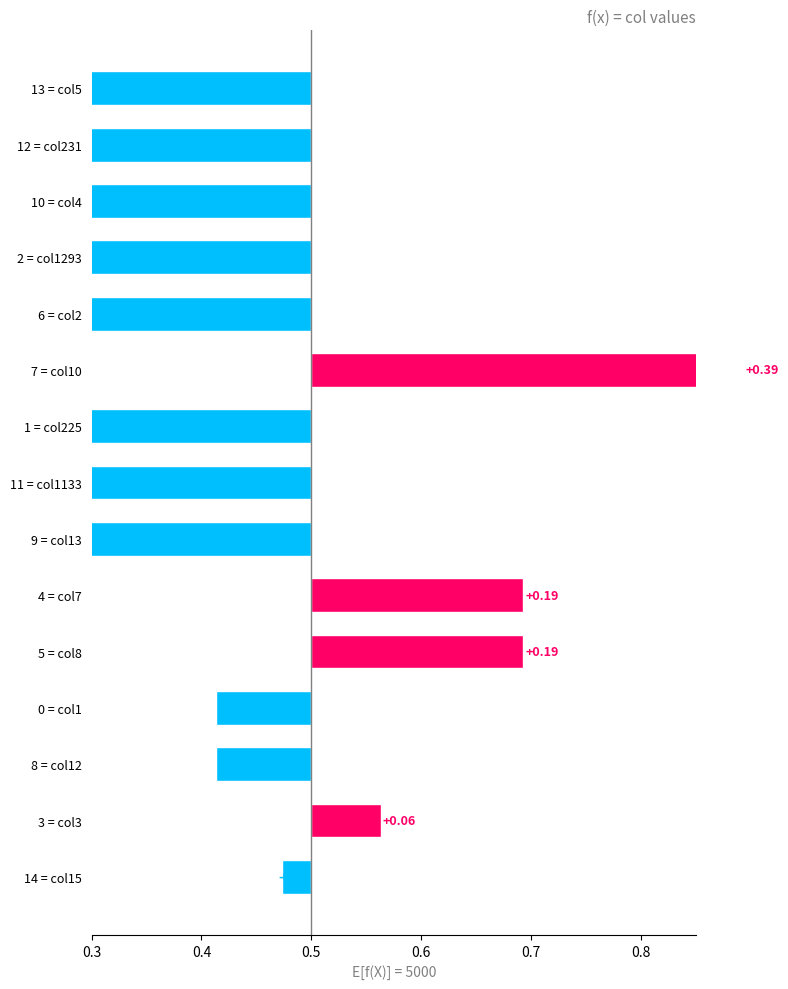

What is the approximate value at 10 = col4?

-0.8